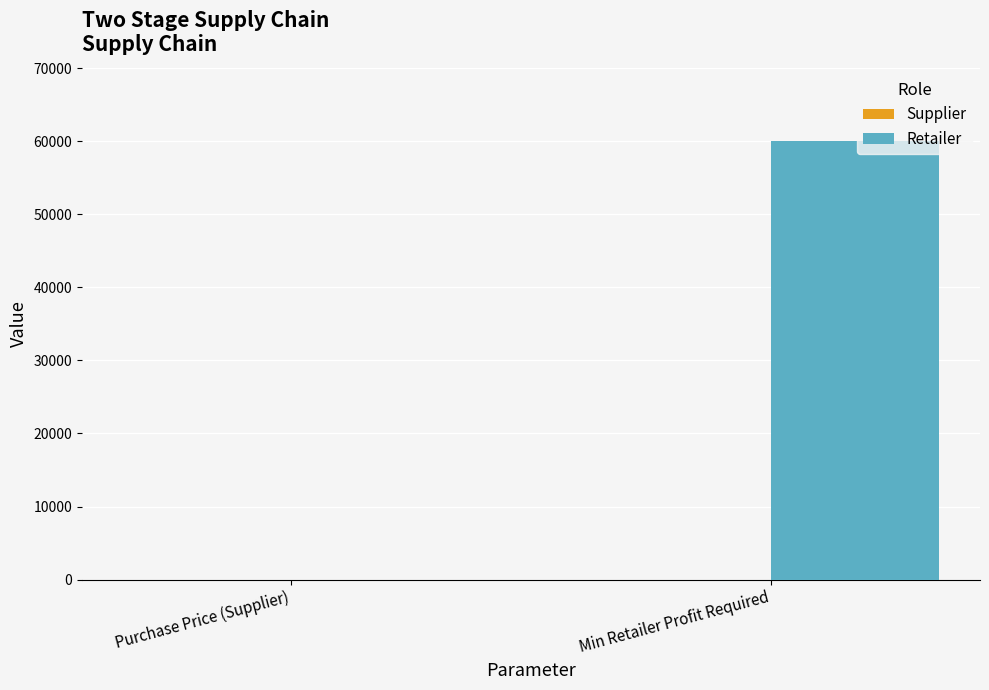

How many groups of bars are there?

2